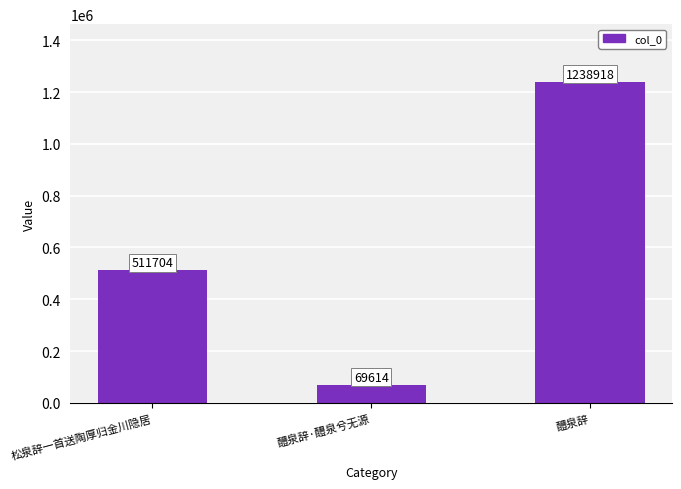

How many values are below 511704?

1